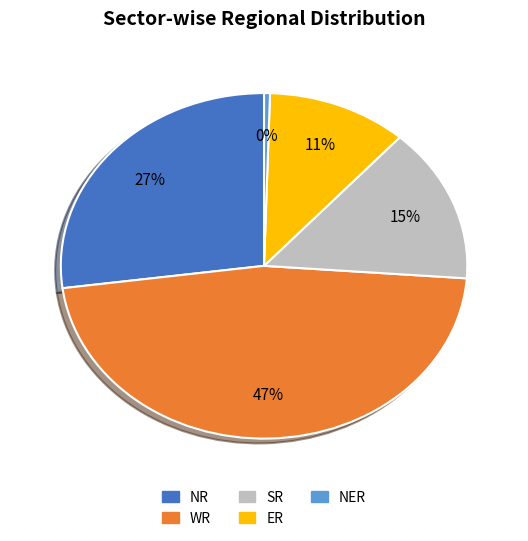

How many slices are in this pie chart?

5